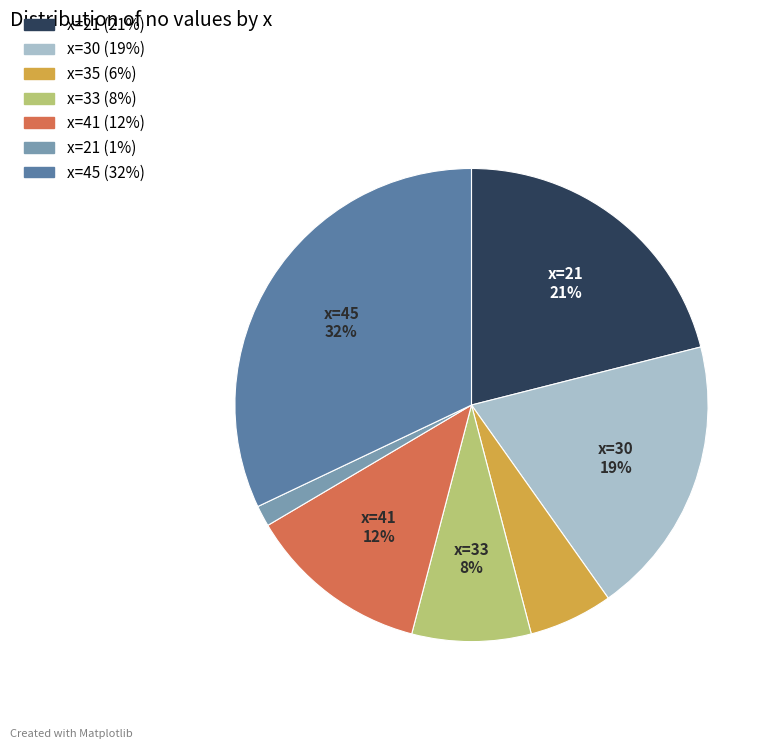

To the nearest percent, what is the difference between the largest and smallest slice percentages?

31%